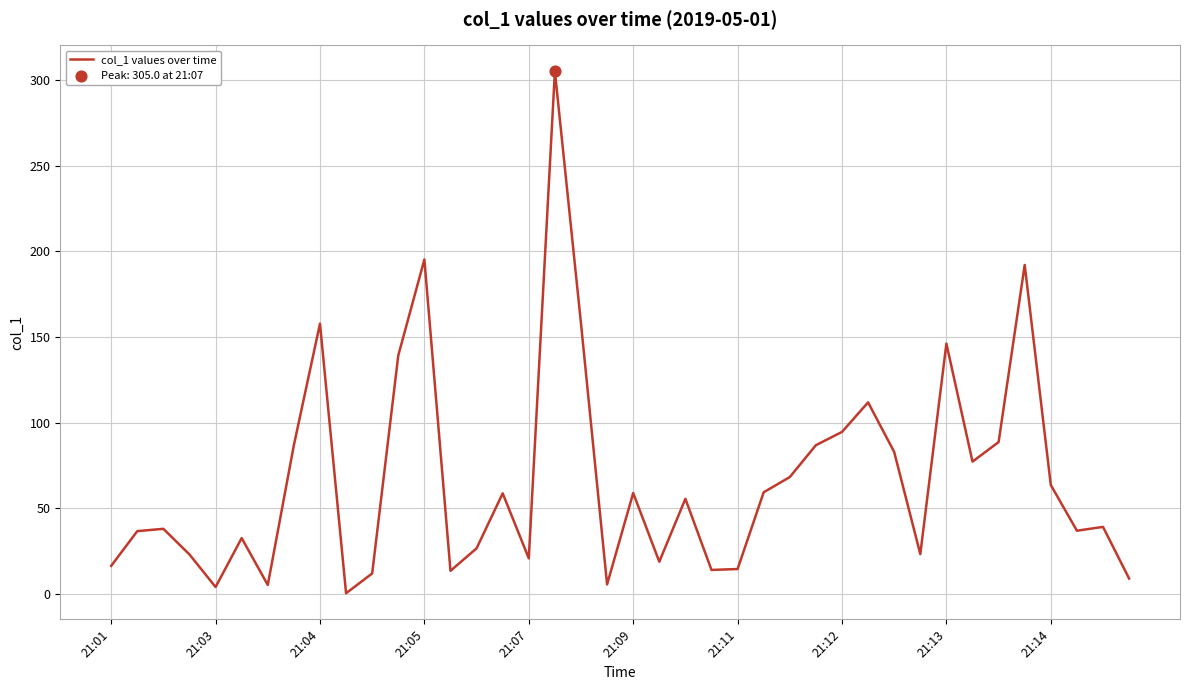

What is the maximum value shown in the chart?

305.0